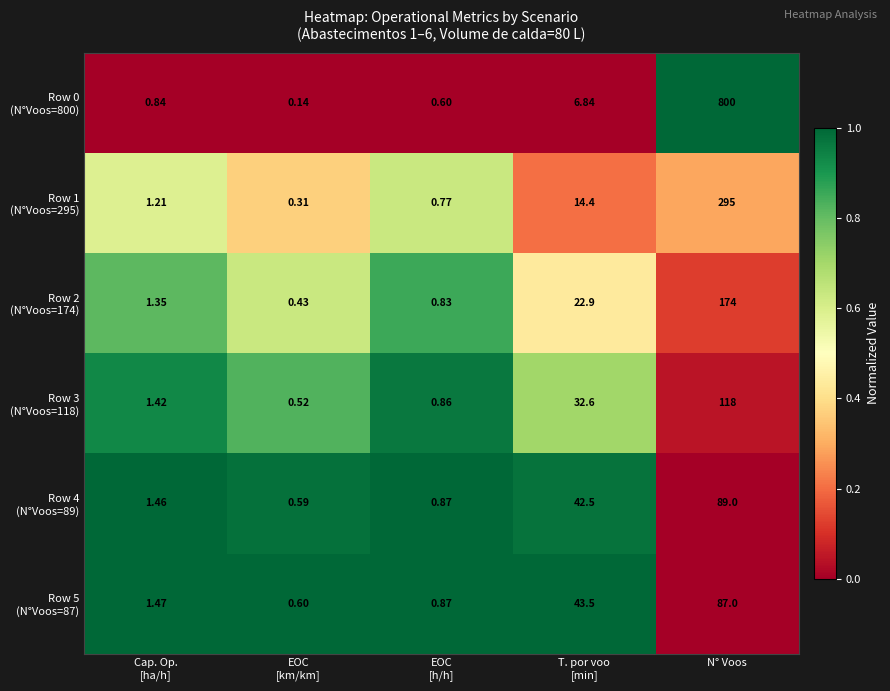

At which category is the sum across all series the highest?

N° Voos